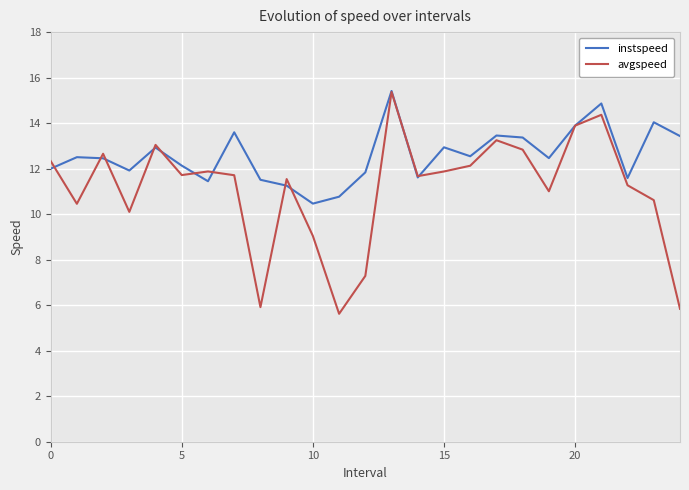

Which series has the largest total across all categories?

instspeed